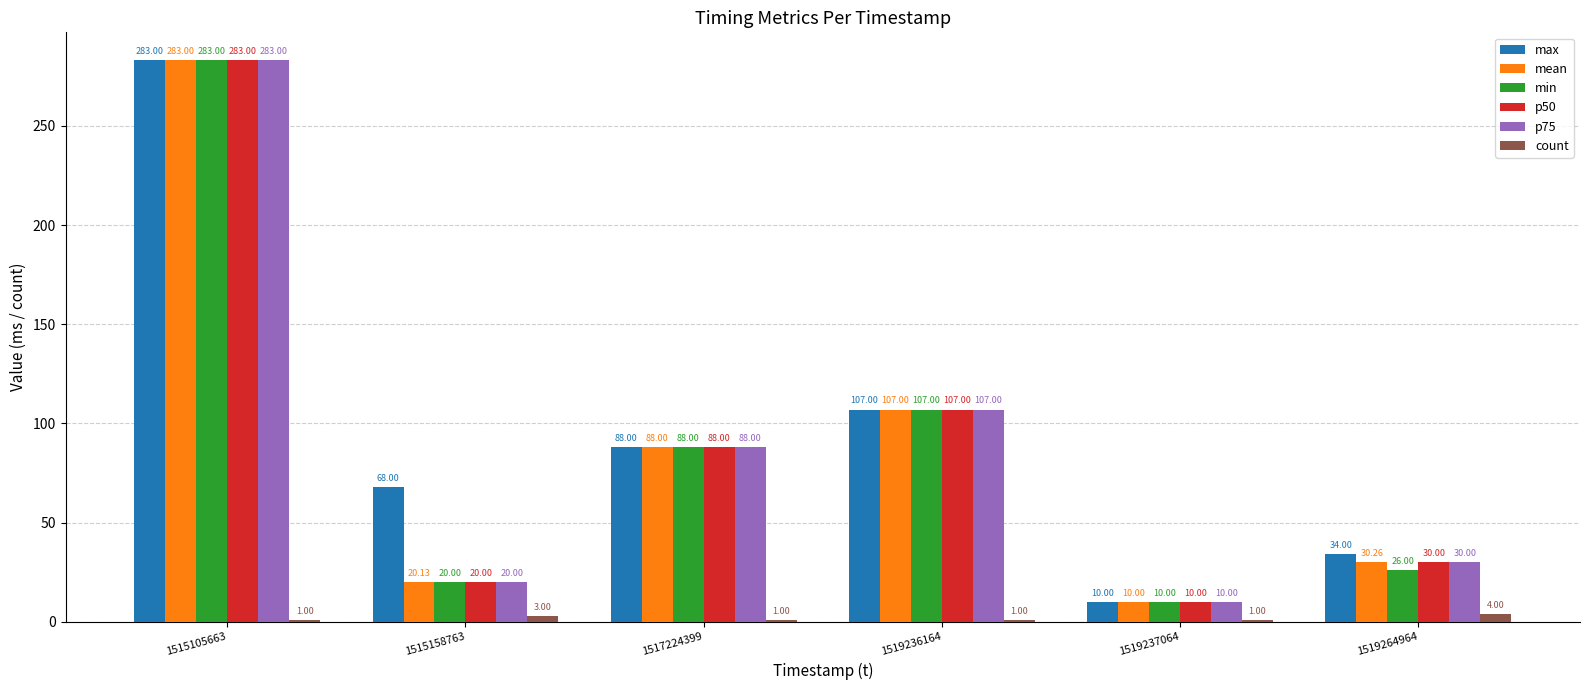

What are all the series names shown in the legend?

max, mean, min, p50, p75, count